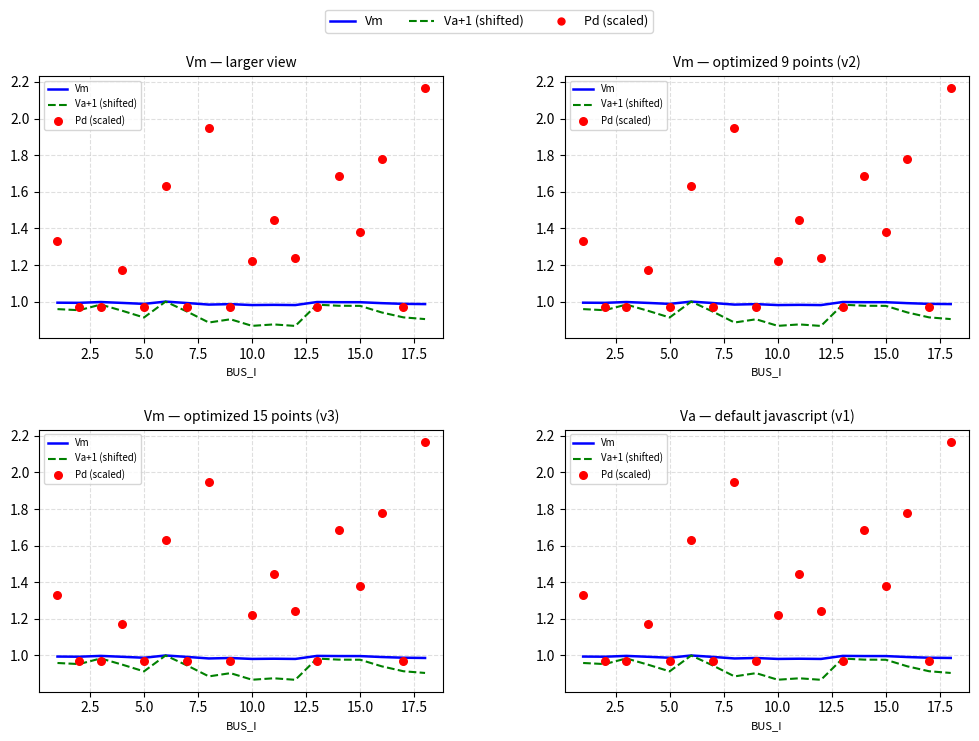

Is the value of Vm at 13 greater than the value of Pd (scaled) at 12.5?

No